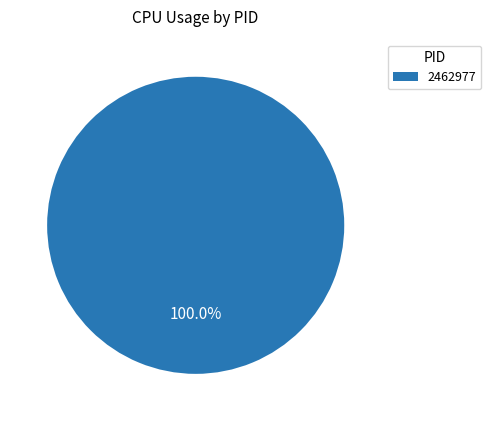

Does 2462977 represent more than half of the total?

Yes